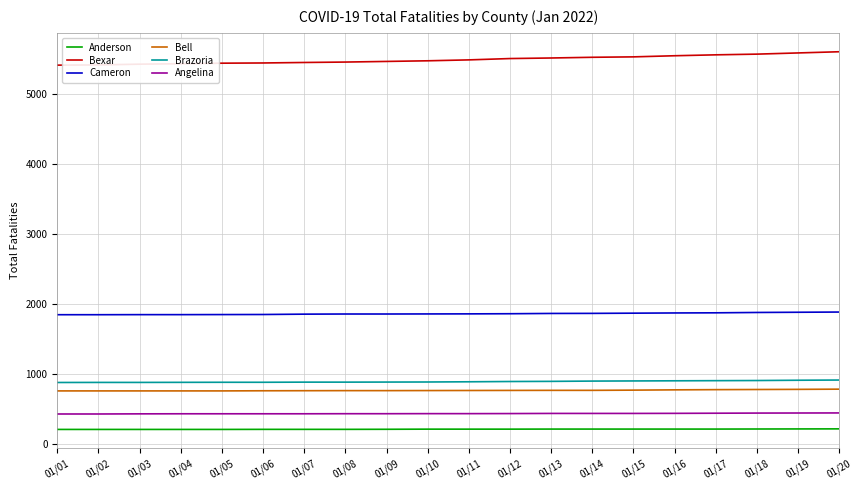

True or false: Anderson and Bell cross at least once.

False